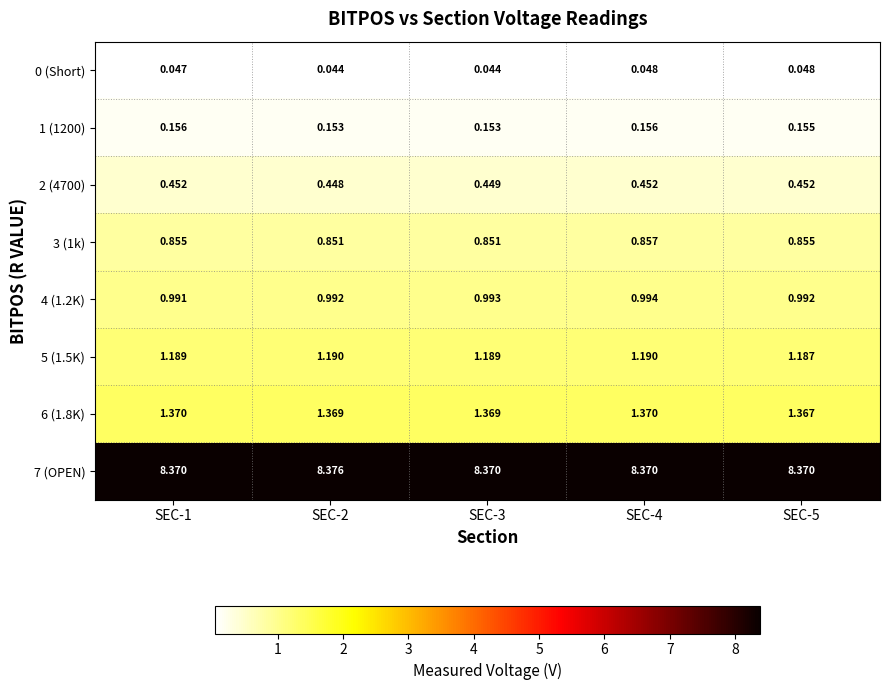

Is the value of 4 (1.2K) at SEC-2 greater than the value of 1 (1200) at SEC-3?

Yes